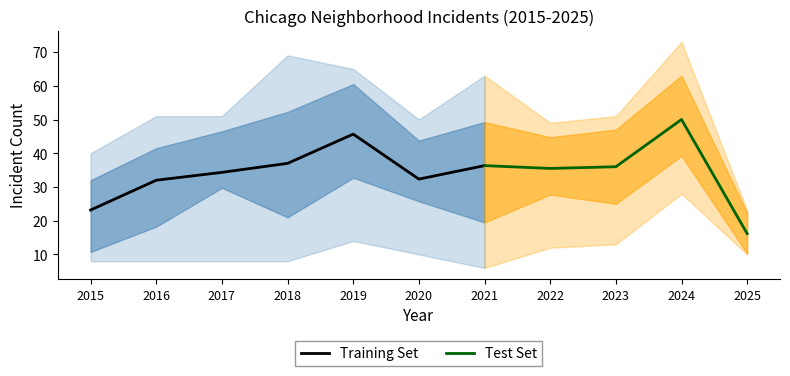

Is it true that Training Set equals 7.9 at 2015?

False